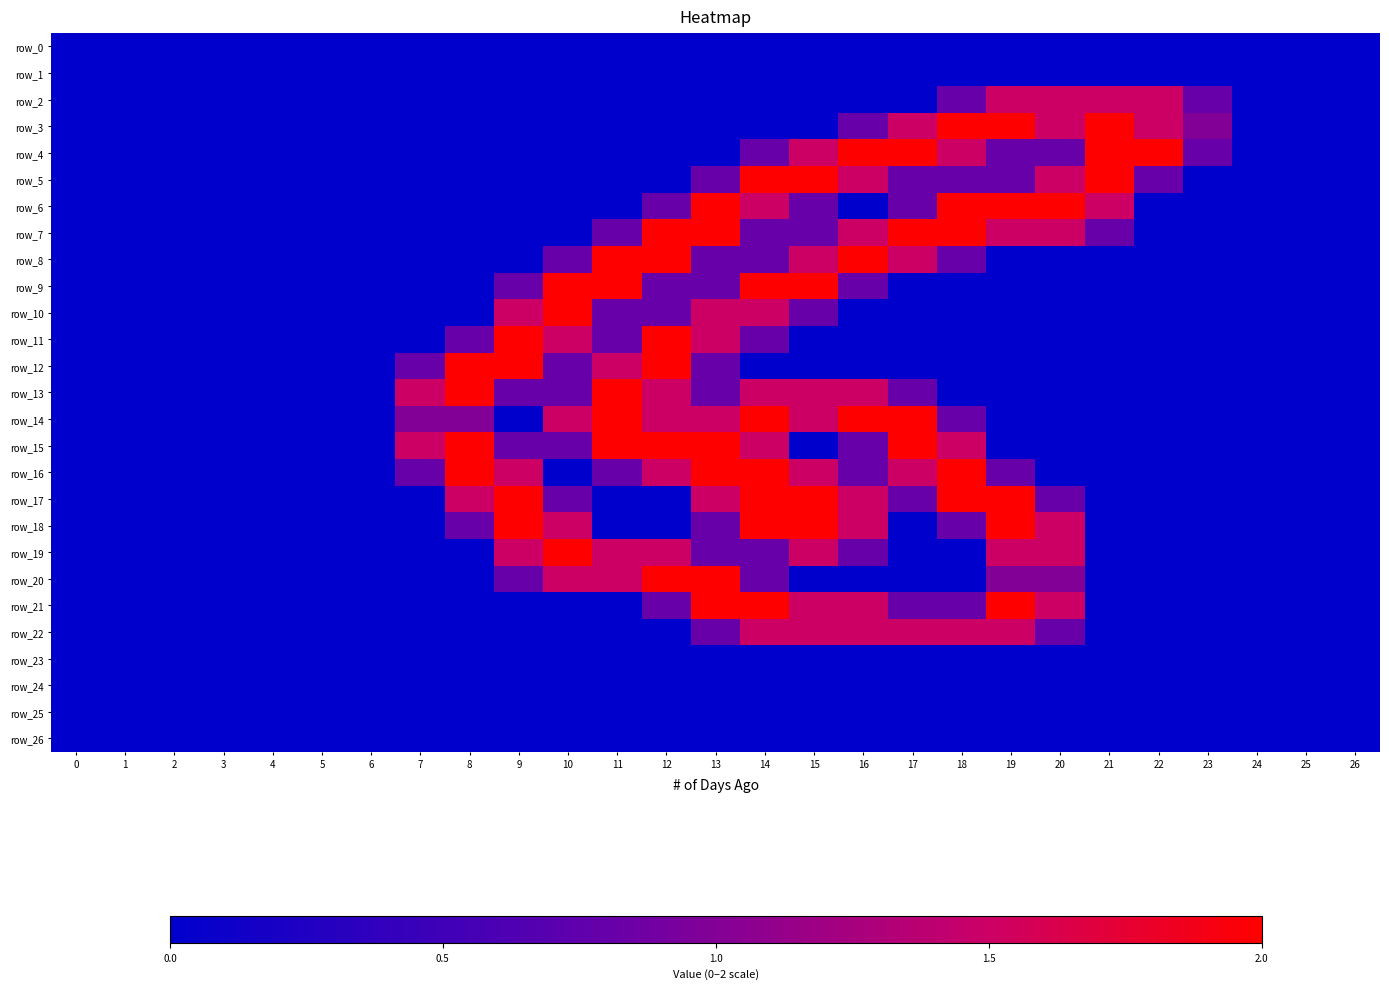

Reading left to right, extract all data points from this chart.

row_0: 0.0	0.0	0.0	0.0	0.0	0.0	0.0	0.0	0.0	0.0	0.0	0.0	0.0	0.0	0.0	0.0	0.0	0.0	0.0	0.0	0.0	0.0	0.0	0.0	0.0	0.0	0.0
row_1: 0.0	0.0	0.0	0.0	0.0	0.0	0.0	0.0	0.0	0.0	0.0	0.0	0.0	0.0	0.0	0.0	0.0	0.0	0.0	0.0	0.0	0.0	0.0	0.0	0.0	0.0	0.0
row_2: 0.0	0.0	0.0	0.0	0.0	0.0	0.0	0.0	0.0	0.0	0.0	0.0	0.0	0.0	0.0	0.0	0.0	0.0	0.8	1.5	1.5	1.5	1.5	0.8	0.0	0.0	0.0
row_3: 0.0	0.0	0.0	0.0	0.0	0.0	0.0	0.0	0.0	0.0	0.0	0.0	0.0	0.0	0.0	0.0	0.8	1.5	2.0	2.0	1.5	2.0	1.5	1.0	0.0	0.0	0.0
row_4: 0.0	0.0	0.0	0.0	0.0	0.0	0.0	0.0	0.0	0.0	0.0	0.0	0.0	0.0	0.8	1.5	2.0	2.0	1.5	0.8	0.8	2.0	2.0	0.8	0.0	0.0	0.0
row_5: 0.0	0.0	0.0	0.0	0.0	0.0	0.0	0.0	0.0	0.0	0.0	0.0	0.0	0.8	2.0	2.0	1.5	0.8	0.8	0.8	1.5	2.0	0.8	0.0	0.0	0.0	0.0
row_6: 0.0	0.0	0.0	0.0	0.0	0.0	0.0	0.0	0.0	0.0	0.0	0.0	0.8	2.0	1.5	0.8	0.0	0.8	2.0	2.0	2.0	1.5	0.0	0.0	0.0	0.0	0.0
row_7: 0.0	0.0	0.0	0.0	0.0	0.0	0.0	0.0	0.0	0.0	0.0	0.8	2.0	2.0	0.8	0.8	1.5	2.0	2.0	1.5	1.5	0.8	0.0	0.0	0.0	0.0	0.0
row_8: 0.0	0.0	0.0	0.0	0.0	0.0	0.0	0.0	0.0	0.0	0.8	2.0	2.0	0.8	0.8	1.5	2.0	1.5	0.8	0.0	0.0	0.0	0.0	0.0	0.0	0.0	0.0
row_9: 0.0	0.0	0.0	0.0	0.0	0.0	0.0	0.0	0.0	0.8	2.0	2.0	0.8	0.8	2.0	2.0	0.8	0.0	0.0	0.0	0.0	0.0	0.0	0.0	0.0	0.0	0.0
row_10: 0.0	0.0	0.0	0.0	0.0	0.0	0.0	0.0	0.0	1.5	2.0	0.8	0.8	1.5	1.5	0.8	0.0	0.0	0.0	0.0	0.0	0.0	0.0	0.0	0.0	0.0	0.0
row_11: 0.0	0.0	0.0	0.0	0.0	0.0	0.0	0.0	0.8	2.0	1.5	0.8	2.0	1.5	0.8	0.0	0.0	0.0	0.0	0.0	0.0	0.0	0.0	0.0	0.0	0.0	0.0
row_12: 0.0	0.0	0.0	0.0	0.0	0.0	0.0	0.8	2.0	2.0	0.8	1.5	2.0	0.8	0.0	0.0	0.0	0.0	0.0	0.0	0.0	0.0	0.0	0.0	0.0	0.0	0.0
row_13: 0.0	0.0	0.0	0.0	0.0	0.0	0.0	1.5	2.0	0.8	0.8	2.0	1.5	0.8	1.5	1.5	1.5	0.8	0.0	0.0	0.0	0.0	0.0	0.0	0.0	0.0	0.0
row_14: 0.0	0.0	0.0	0.0	0.0	0.0	0.0	1.0	1.0	0.0	1.5	2.0	1.5	1.5	2.0	1.5	2.0	2.0	0.8	0.0	0.0	0.0	0.0	0.0	0.0	0.0	0.0
row_15: 0.0	0.0	0.0	0.0	0.0	0.0	0.0	1.5	2.0	0.8	0.8	2.0	2.0	2.0	1.5	0.0	0.8	2.0	1.5	0.0	0.0	0.0	0.0	0.0	0.0	0.0	0.0
row_16: 0.0	0.0	0.0	0.0	0.0	0.0	0.0	0.8	2.0	1.5	0.0	0.8	1.5	2.0	2.0	1.5	0.8	1.5	2.0	0.8	0.0	0.0	0.0	0.0	0.0	0.0	0.0
row_17: 0.0	0.0	0.0	0.0	0.0	0.0	0.0	0.0	1.5	2.0	0.8	0.0	0.0	1.5	2.0	2.0	1.5	0.8	2.0	2.0	0.8	0.0	0.0	0.0	0.0	0.0	0.0
row_18: 0.0	0.0	0.0	0.0	0.0	0.0	0.0	0.0	0.8	2.0	1.5	0.0	0.0	0.8	2.0	2.0	1.5	0.0	0.8	2.0	1.5	0.0	0.0	0.0	0.0	0.0	0.0
row_19: 0.0	0.0	0.0	0.0	0.0	0.0	0.0	0.0	0.0	1.5	2.0	1.5	1.5	0.8	0.8	1.5	0.8	0.0	0.0	1.5	1.5	0.0	0.0	0.0	0.0	0.0	0.0
row_20: 0.0	0.0	0.0	0.0	0.0	0.0	0.0	0.0	0.0	0.8	1.5	1.5	2.0	2.0	0.8	0.0	0.0	0.0	0.0	1.0	1.0	0.0	0.0	0.0	0.0	0.0	0.0
row_21: 0.0	0.0	0.0	0.0	0.0	0.0	0.0	0.0	0.0	0.0	0.0	0.0	0.8	2.0	2.0	1.5	1.5	0.8	0.8	2.0	1.5	0.0	0.0	0.0	0.0	0.0	0.0
row_22: 0.0	0.0	0.0	0.0	0.0	0.0	0.0	0.0	0.0	0.0	0.0	0.0	0.0	0.8	1.5	1.5	1.5	1.5	1.5	1.5	0.8	0.0	0.0	0.0	0.0	0.0	0.0
row_23: 0.0	0.0	0.0	0.0	0.0	0.0	0.0	0.0	0.0	0.0	0.0	0.0	0.0	0.0	0.0	0.0	0.0	0.0	0.0	0.0	0.0	0.0	0.0	0.0	0.0	0.0	0.0
row_24: 0.0	0.0	0.0	0.0	0.0	0.0	0.0	0.0	0.0	0.0	0.0	0.0	0.0	0.0	0.0	0.0	0.0	0.0	0.0	0.0	0.0	0.0	0.0	0.0	0.0	0.0	0.0
row_25: 0.0	0.0	0.0	0.0	0.0	0.0	0.0	0.0	0.0	0.0	0.0	0.0	0.0	0.0	0.0	0.0	0.0	0.0	0.0	0.0	0.0	0.0	0.0	0.0	0.0	0.0	0.0
row_26: 0.0	0.0	0.0	0.0	0.0	0.0	0.0	0.0	0.0	0.0	0.0	0.0	0.0	0.0	0.0	0.0	0.0	0.0	0.0	0.0	0.0	0.0	0.0	0.0	0.0	0.0	0.0